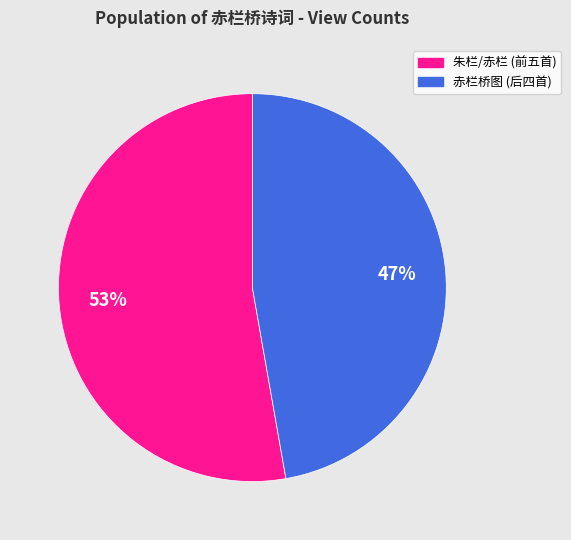

Does any single category account for the majority?

Yes